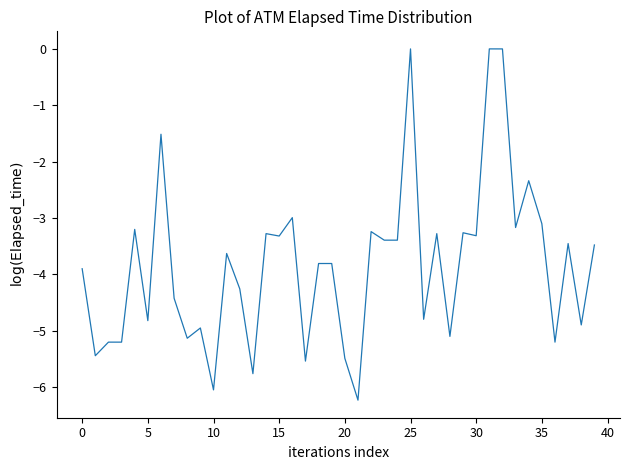

What is the smallest value displayed?

-6.2